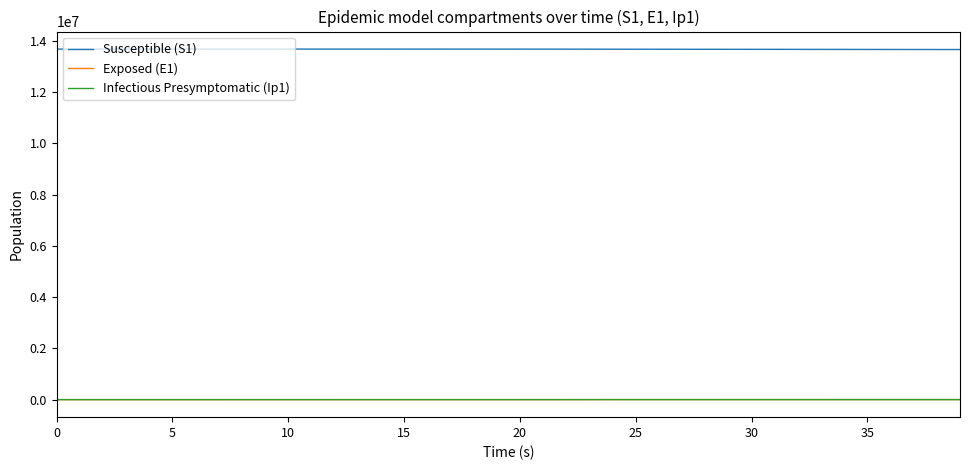

Which series has the largest total across all categories?

Susceptible (S1)